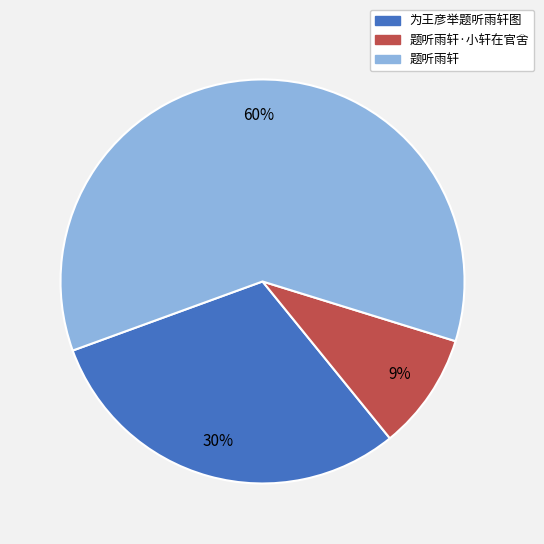

Does any single category account for the majority?

Yes